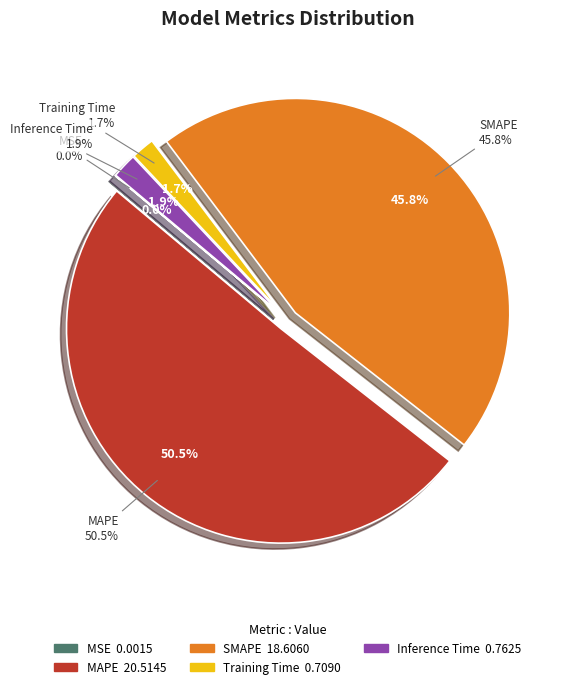

Is it true that Training Time is 2% of the pie?

True